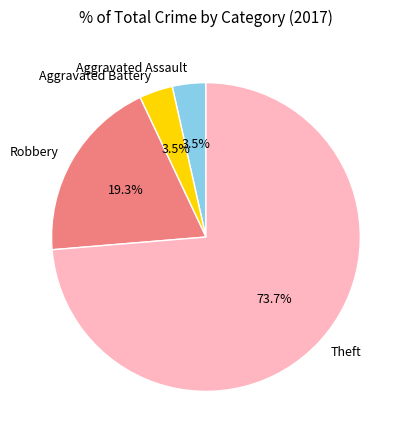

To the nearest percent, what is the difference between the largest and smallest slice percentages?

70%